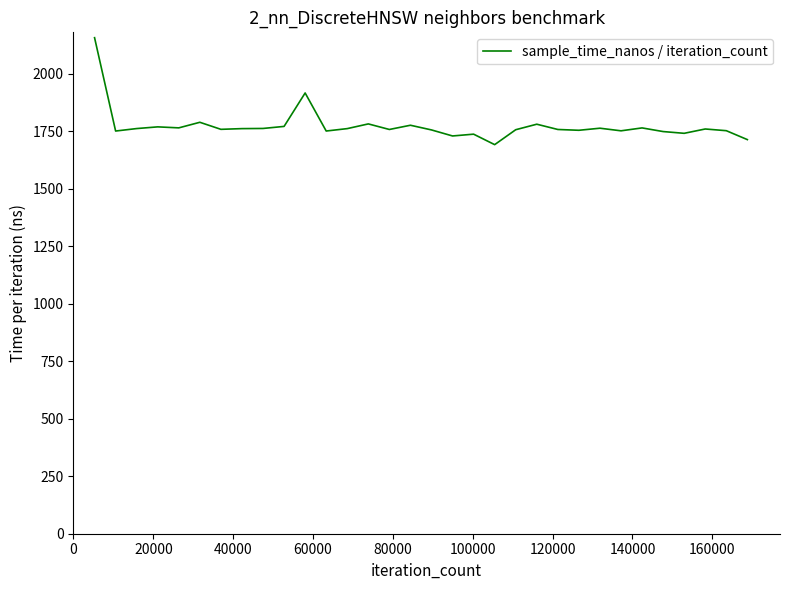

Does the chart have visible grid lines?

No